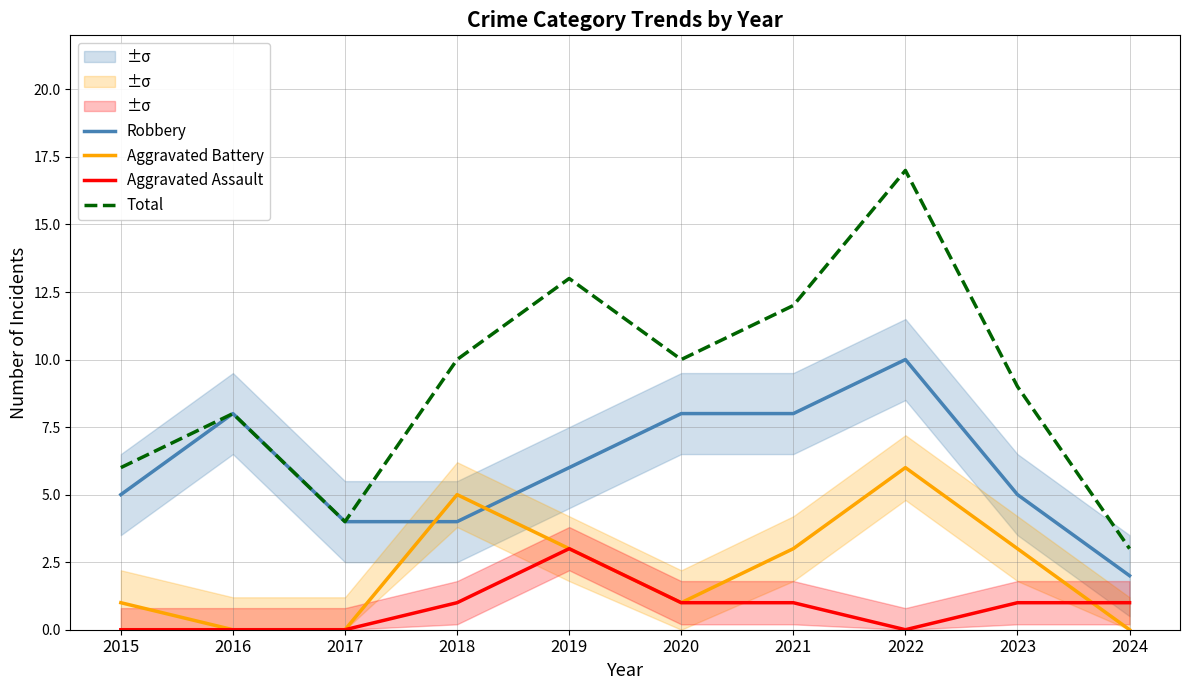

Between 2018 and 2019, which series saw the biggest shift?

Total